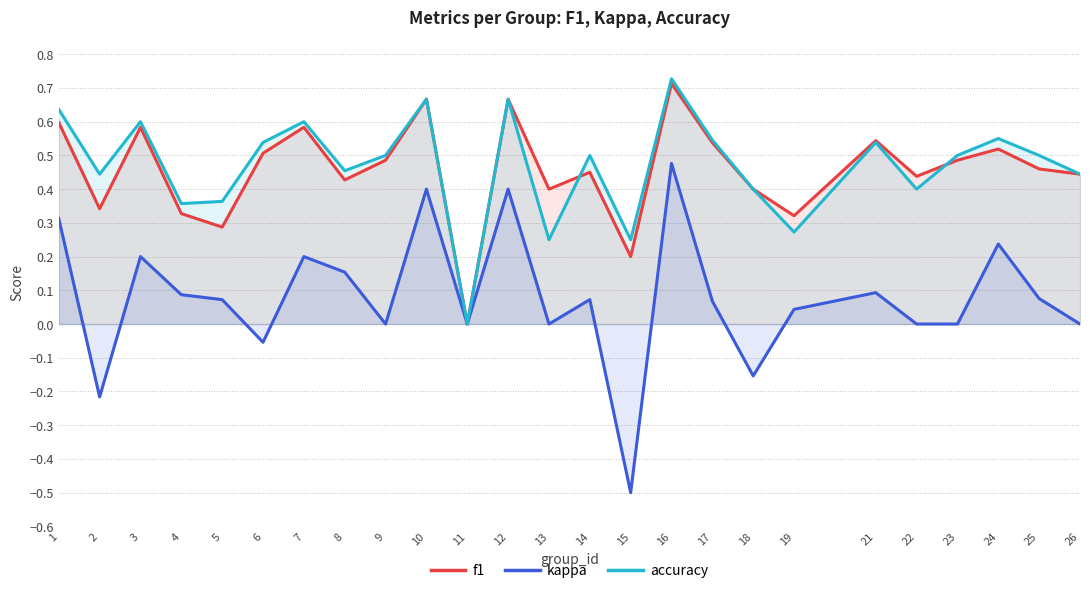

How many distinct data groups are displayed?

3